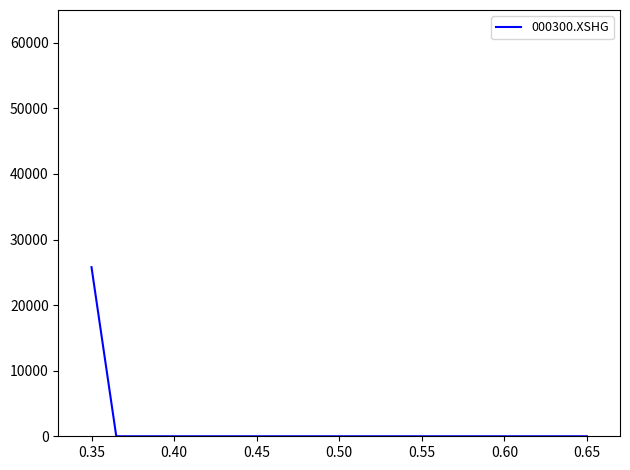

What is the difference between the maximum and minimum values?

25785.1